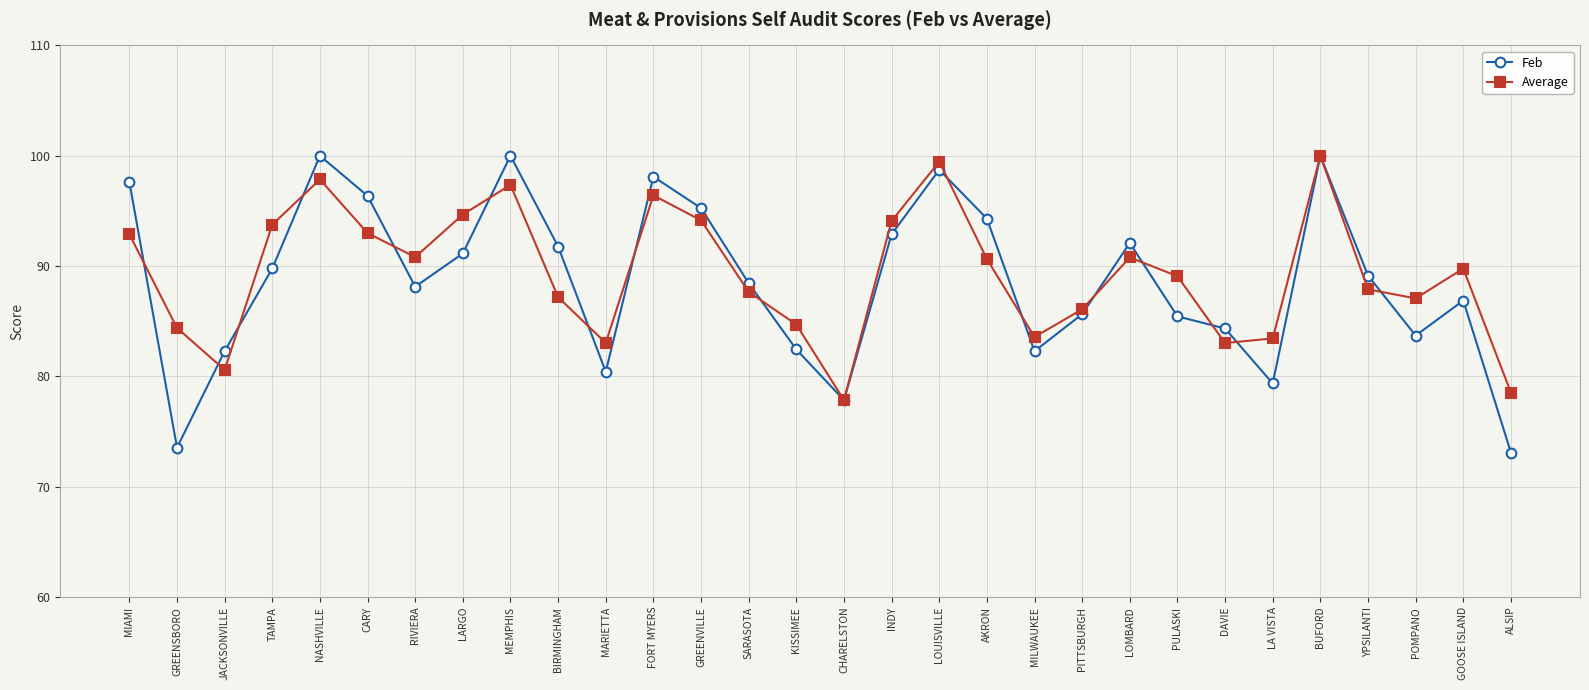

Which series changed the most between JACKSONVILLE and TAMPA?

Average